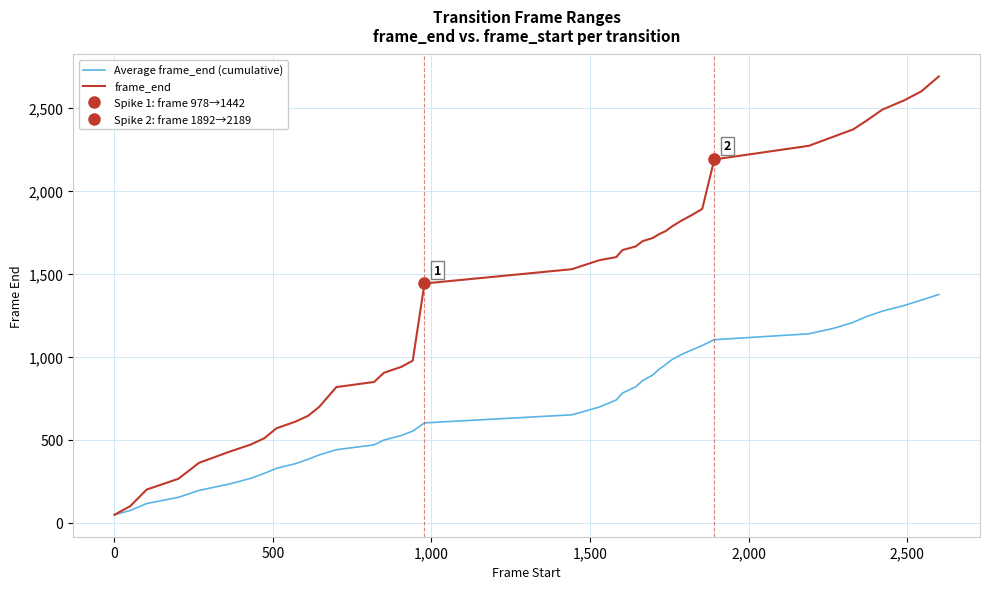

Rank the series by their maximum value, from lowest to highest.

Average frame_end (cumulative), frame_end